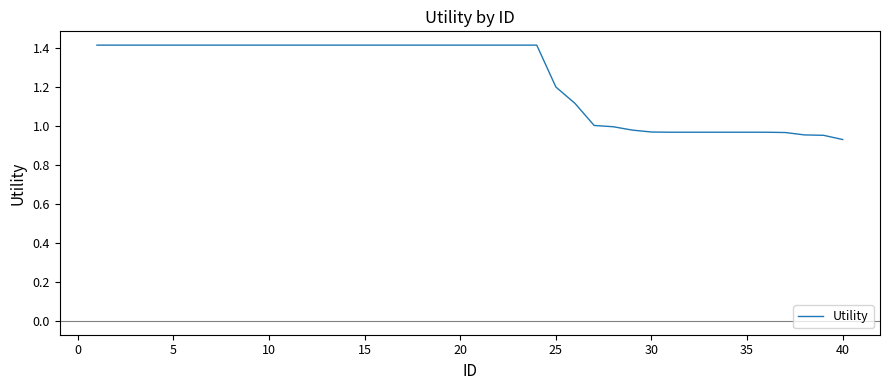

What is the greatest value displayed?

1.4